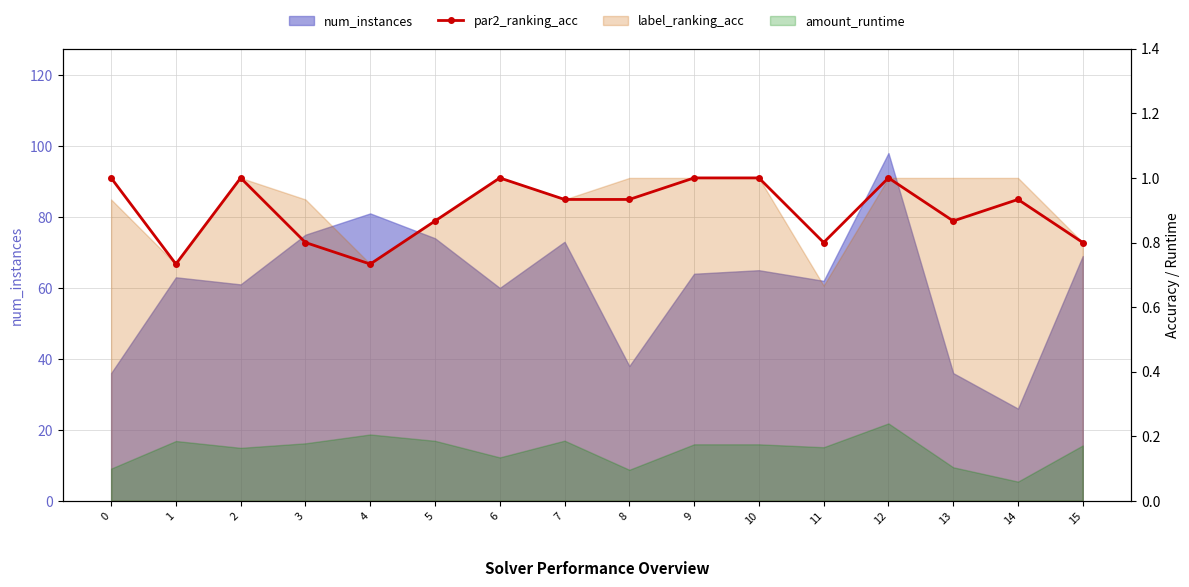

How many interior local peaks (higher than both neighbors) does the data have?

4